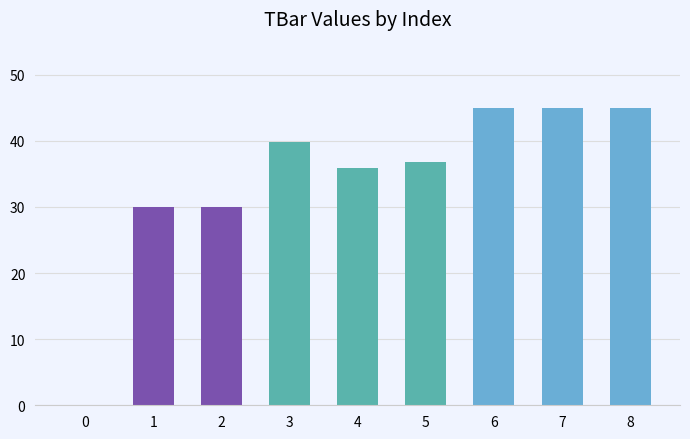

Which has a higher value, 7 or 0?

7